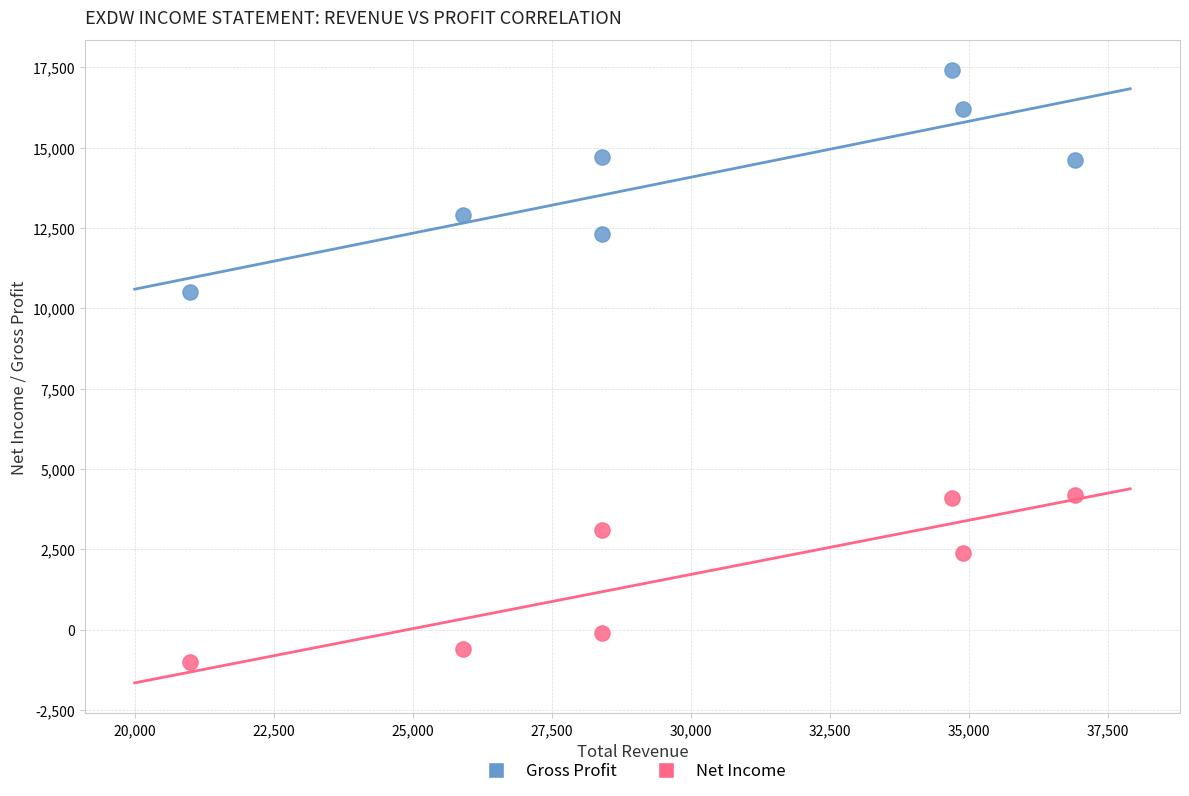

Which series contains the highest Y value?

Gross Profit